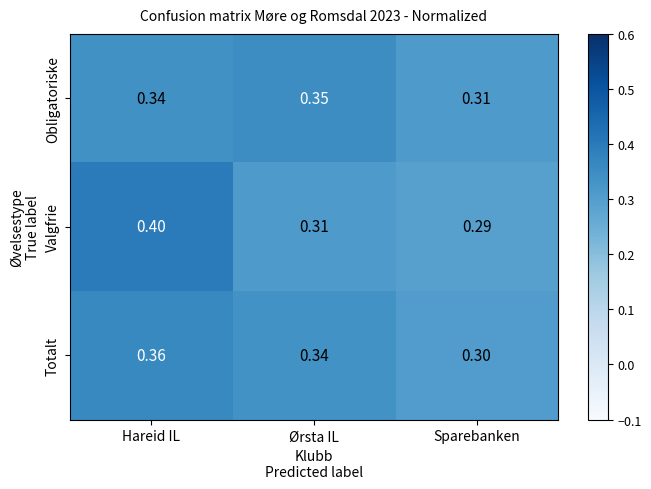

List the labels in order of Valgfrie value, smallest first.

Sparebanken, Ørsta IL, Hareid IL